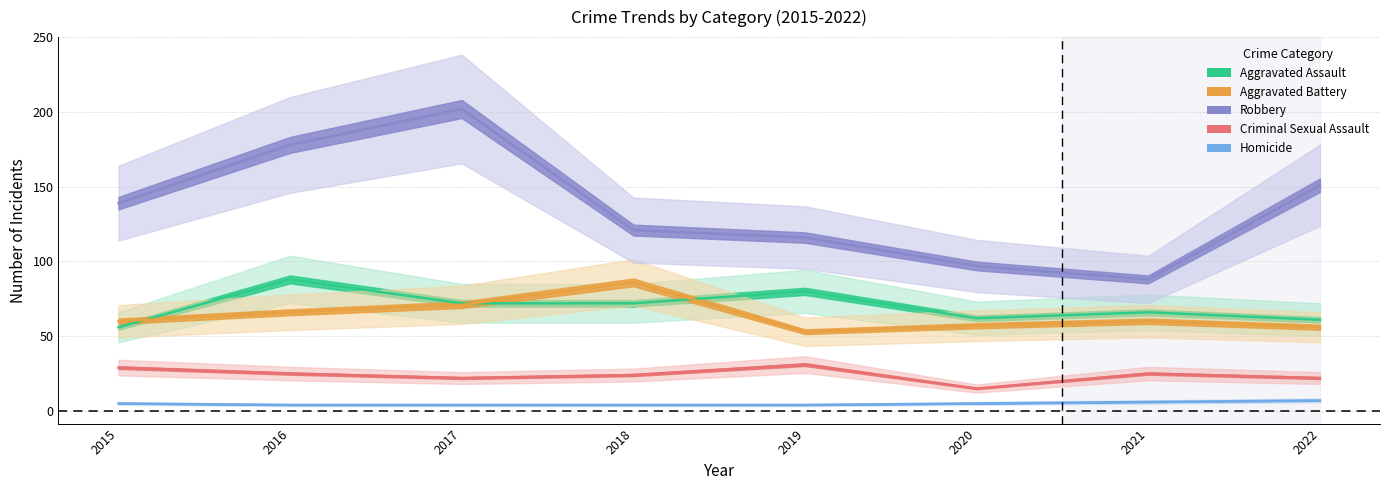

What is the value of the Aggravated Battery point at the 2nd from the left?

66